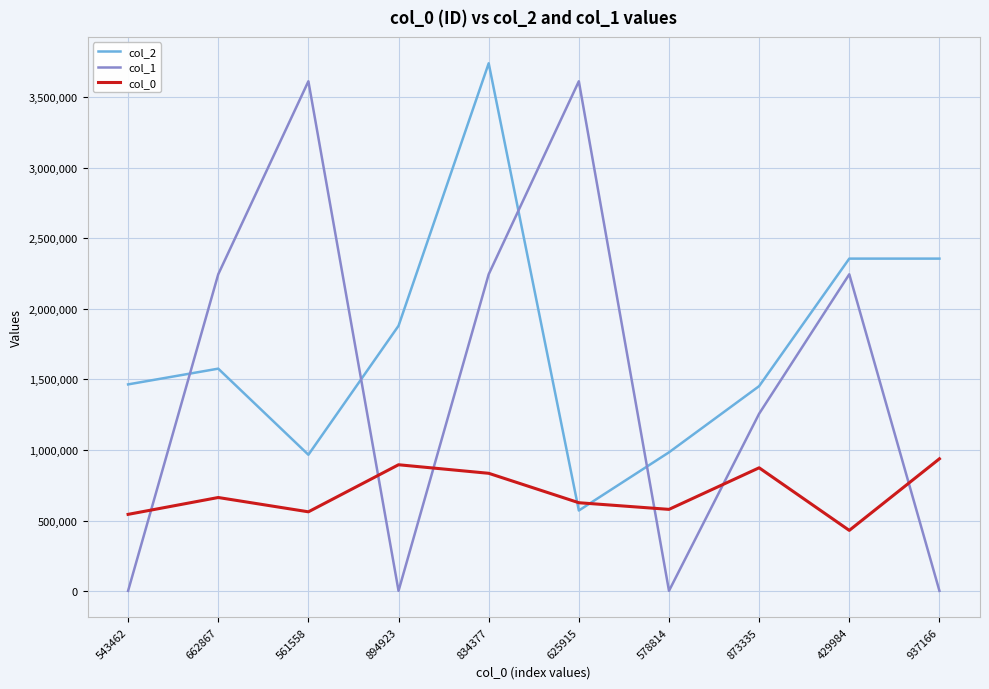

The col_2 series shows 570735 at 625915. True or false?

True